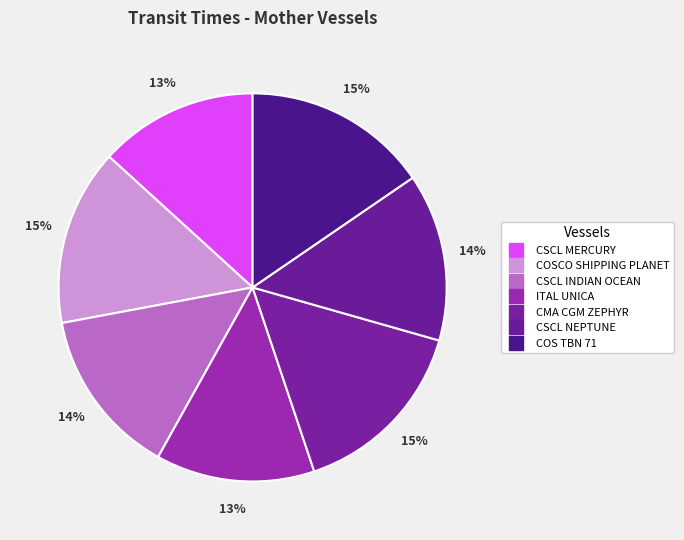

Is it true that CSCL MERCURY is 24% of the pie?

False